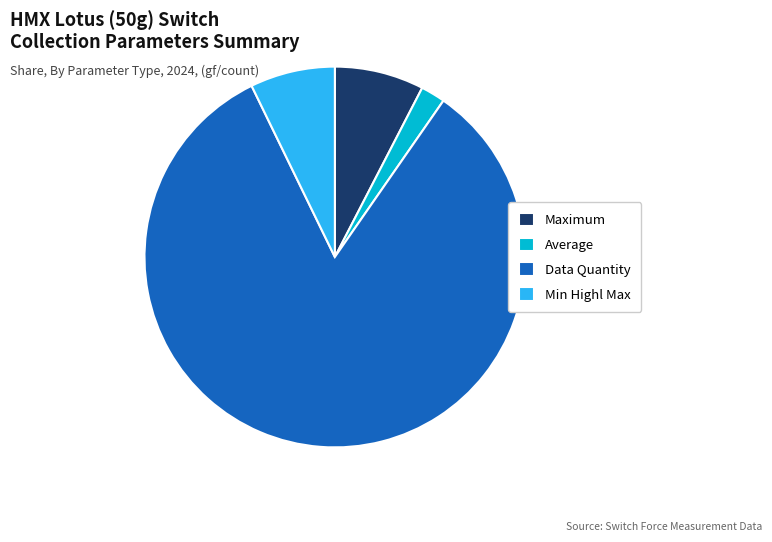

Is Maximum the majority of the pie?

No